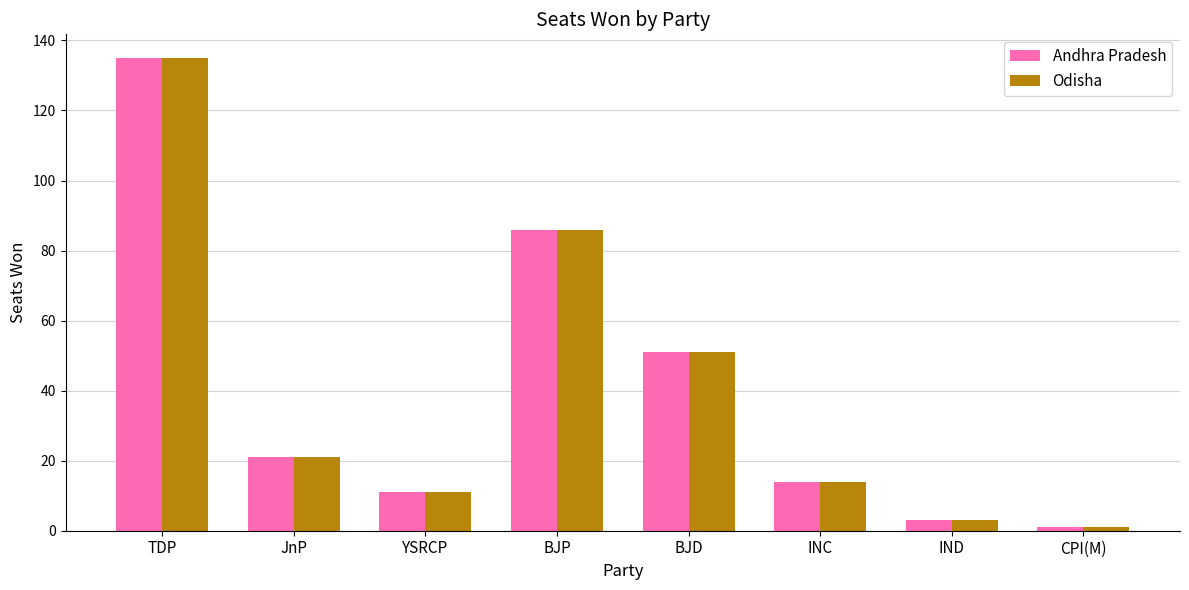

What is the maximum value shown in the chart?

135